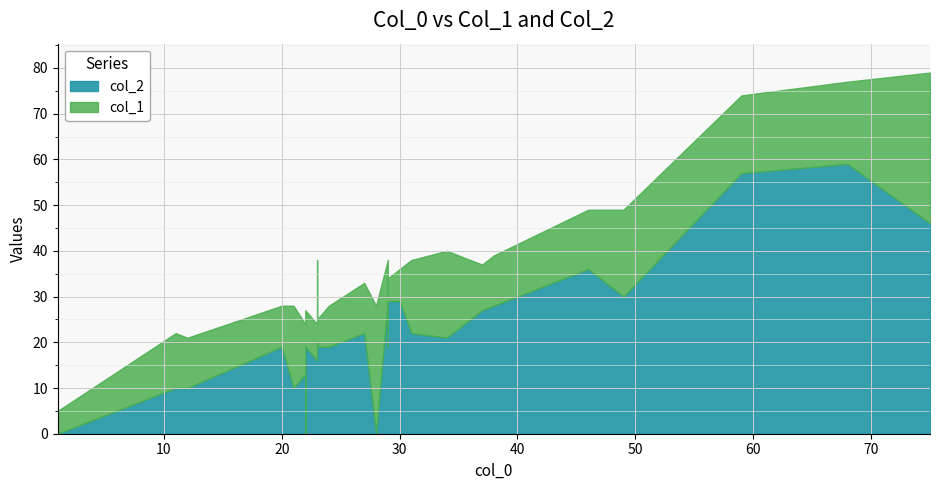

In col_1, how many points are higher than both neighbors (excluding endpoints)?

4